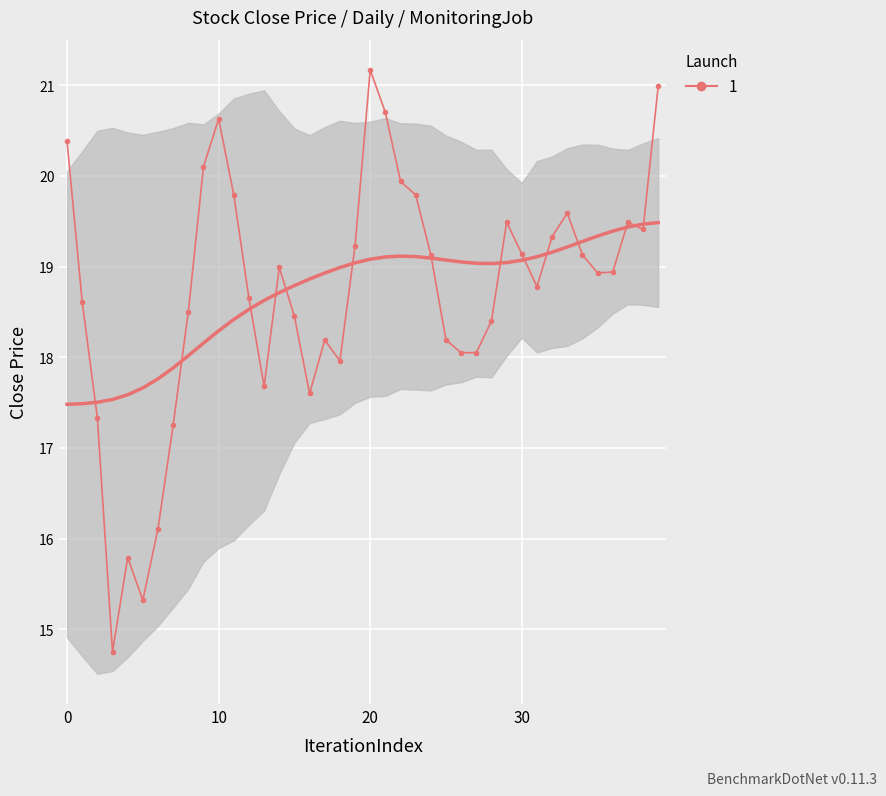

Read the value at 36.

18.9